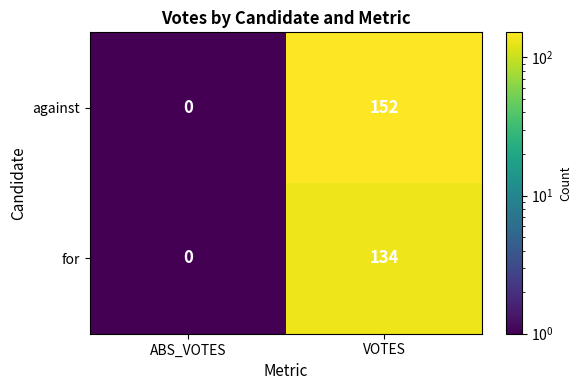

What is the total value across all series at VOTES?

286